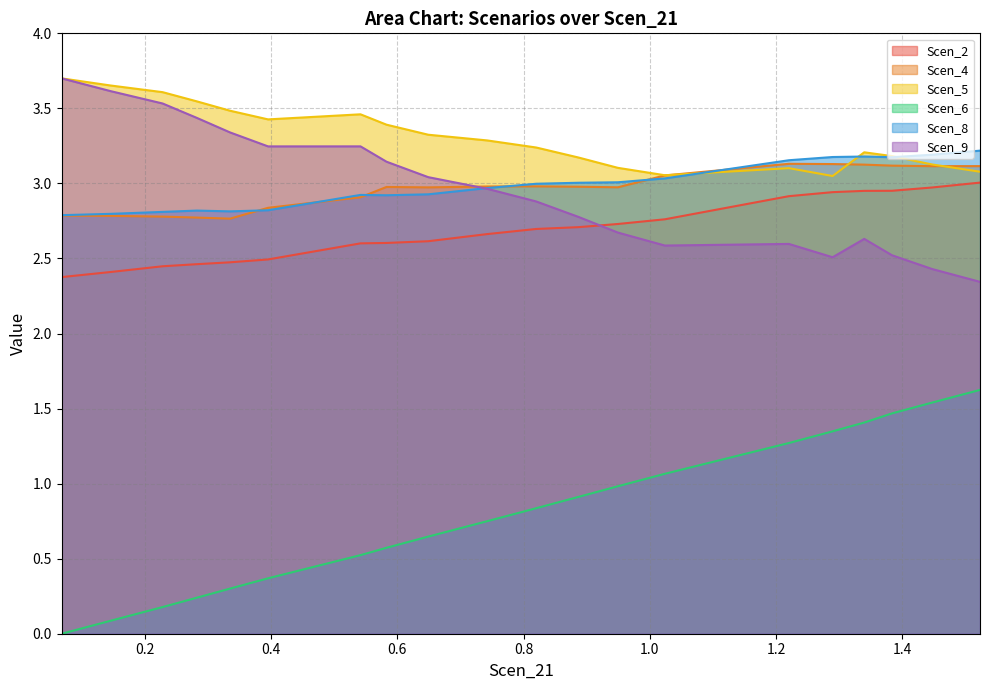

True or false: Scen_8 and Scen_6 intersect in this chart.

False